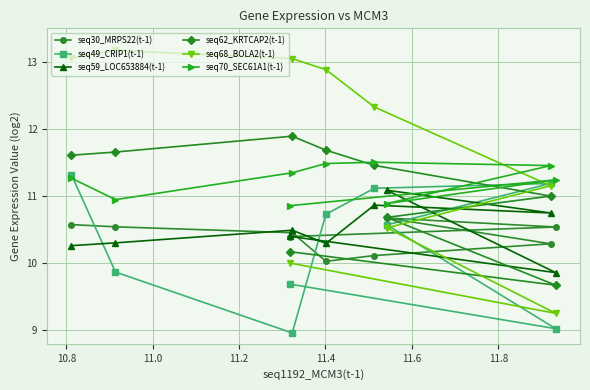

Which series has the largest range (max minus min)?

seq68_BOLA2(t-1)